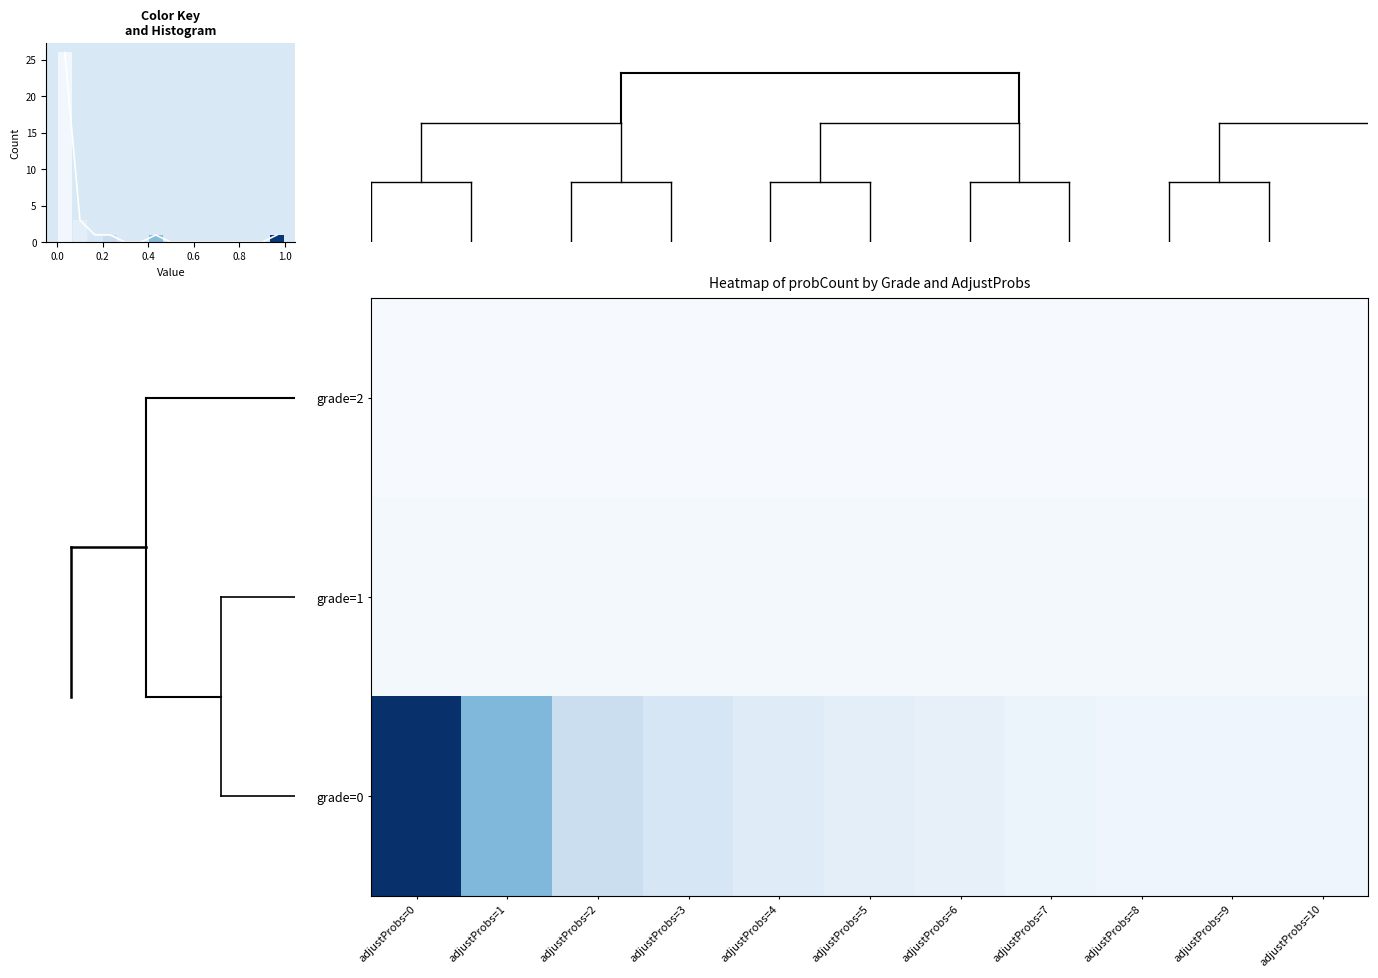

Reading right to left, extract all data points from this chart.

grade=2: adjustProbs=10=0.0	adjustProbs=9=0.0	adjustProbs=8=0.0	adjustProbs=7=0.0	adjustProbs=6=0.0	adjustProbs=5=0.0	adjustProbs=4=0.0	adjustProbs=3=0.0	adjustProbs=2=0.0	adjustProbs=1=0.0	adjustProbs=0=0.0
grade=1: adjustProbs=10=0.0	adjustProbs=9=0.0	adjustProbs=8=0.0	adjustProbs=7=0.0	adjustProbs=6=0.0	adjustProbs=5=0.0	adjustProbs=4=0.0	adjustProbs=3=0.0	adjustProbs=2=0.0	adjustProbs=1=0.0	adjustProbs=0=0.0
grade=0: adjustProbs=10=0.0	adjustProbs=9=0.0	adjustProbs=8=0.0	adjustProbs=7=0.1	adjustProbs=6=0.1	adjustProbs=5=0.1	adjustProbs=4=0.1	adjustProbs=3=0.2	adjustProbs=2=0.2	adjustProbs=1=0.5	adjustProbs=0=1.0